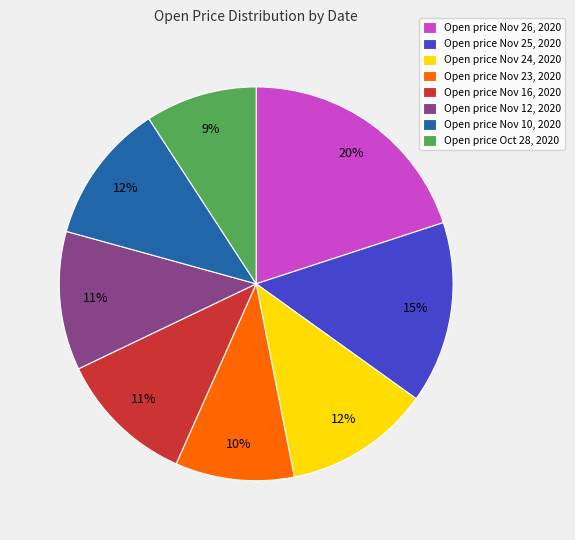

Do Open price Oct 28, 2020 and Open price Nov 23, 2020 together represent more than half of the pie?

No